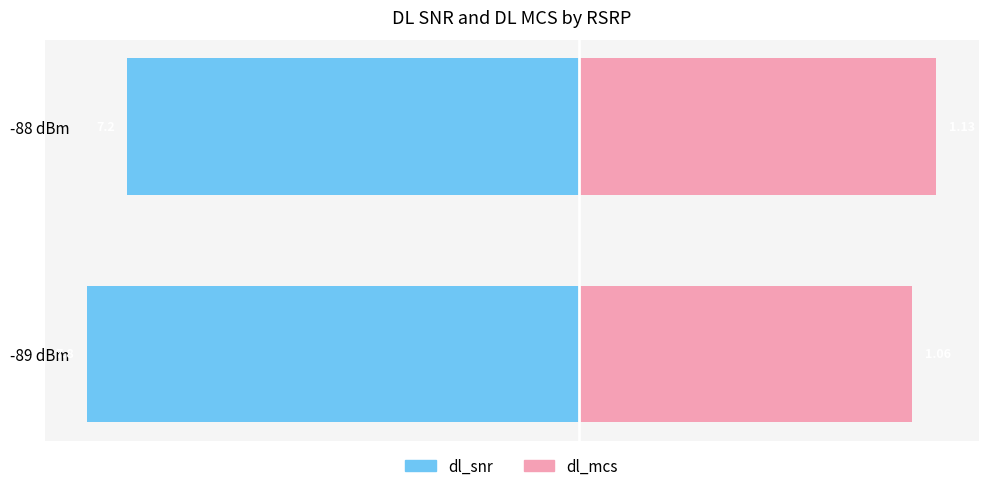

The value of dl_mcs (×5) at -88 dBm is 5.7. True or false?

True